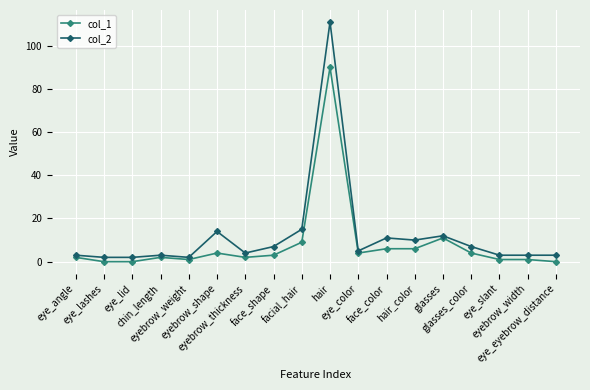

Where does the col_2 series first go above 5?

eyebrow_shape